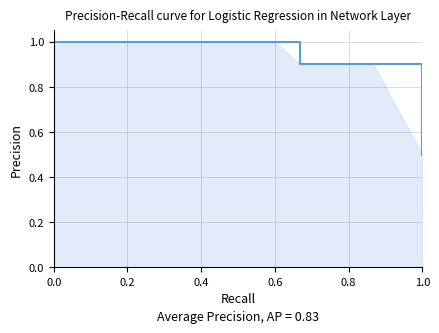

Count the values in the range 0 to 1.

15